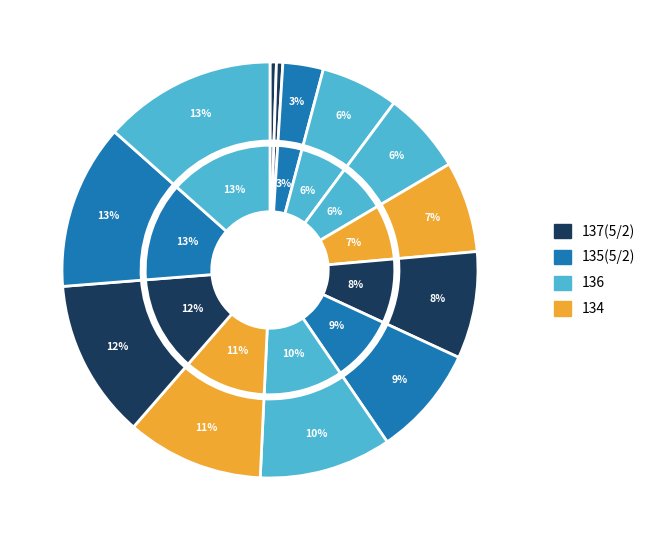

To the nearest percent, what is the average slice percentage?

8%